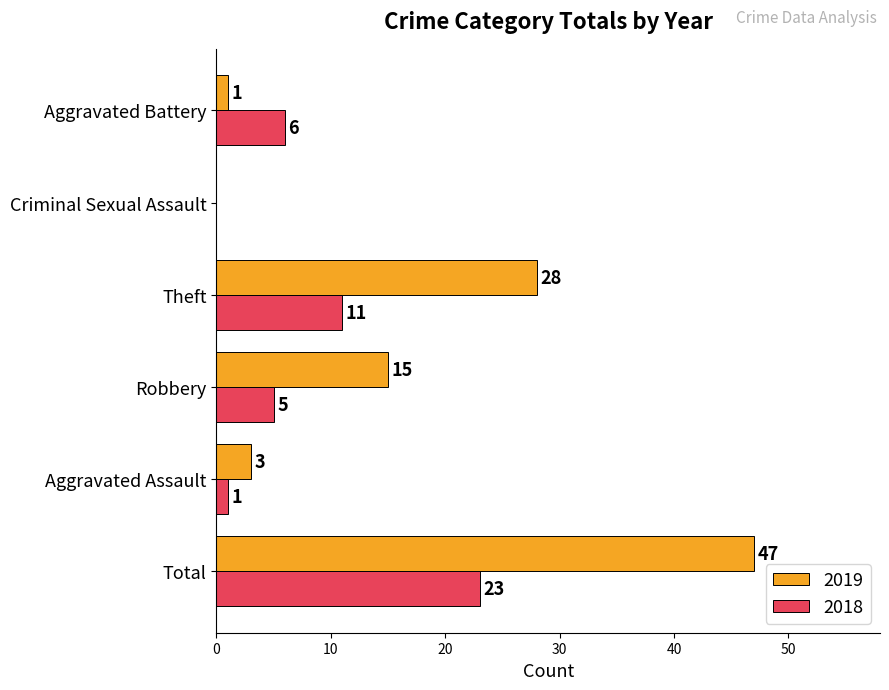

What is the sum of the 2018 values at Robbery and Total?

28